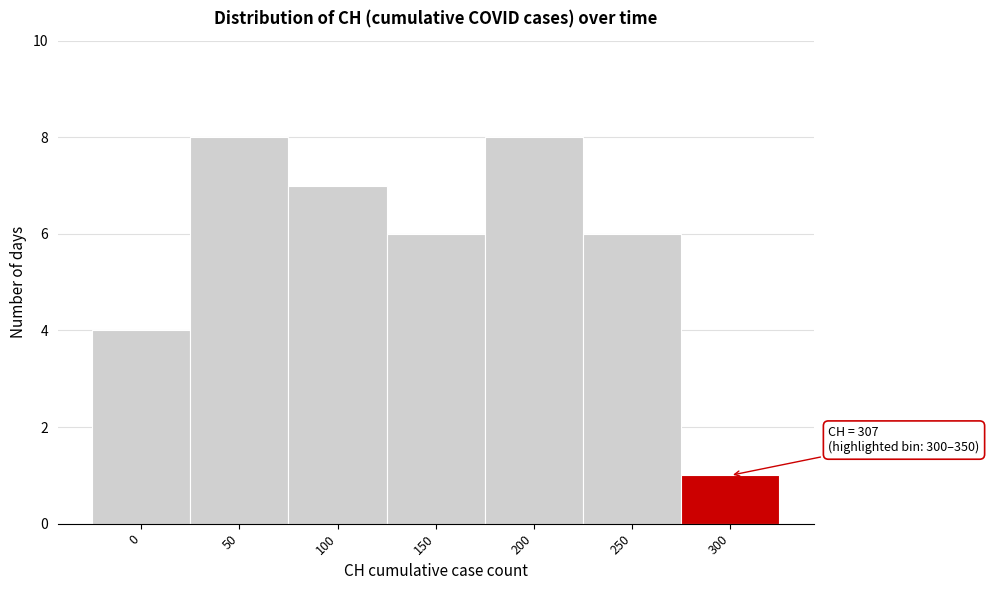

Reading left to right, transcribe all the data shown in this chart.

0=4	50=8	100=7	150=6	200=8	250=6	300=1